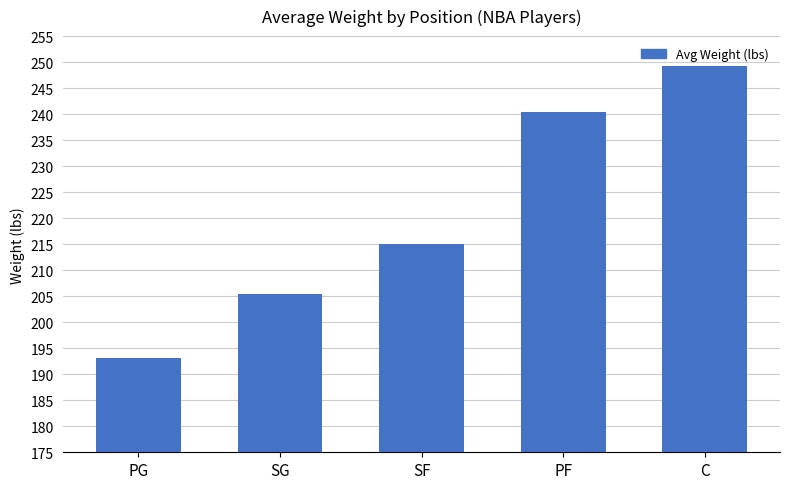

What is the ratio of the value at PG to the value at PF?

0.8